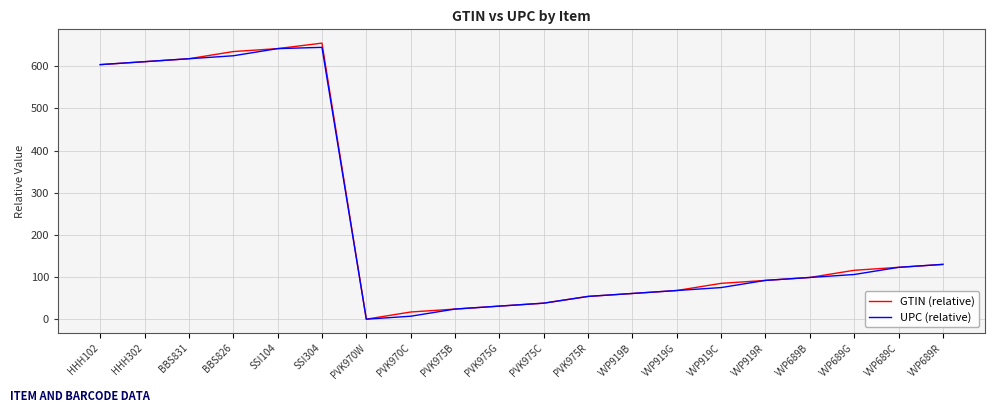

Between SSI304 and VVP689B, which series saw the biggest shift?

GTIN (relative)